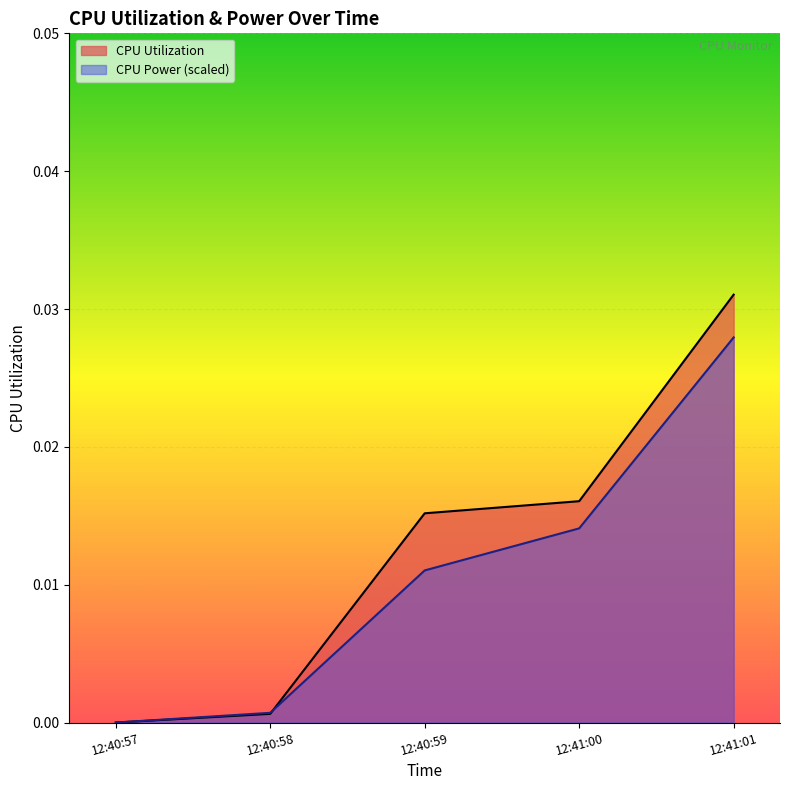

Which series has the widest spread of values?

CPU Utilization